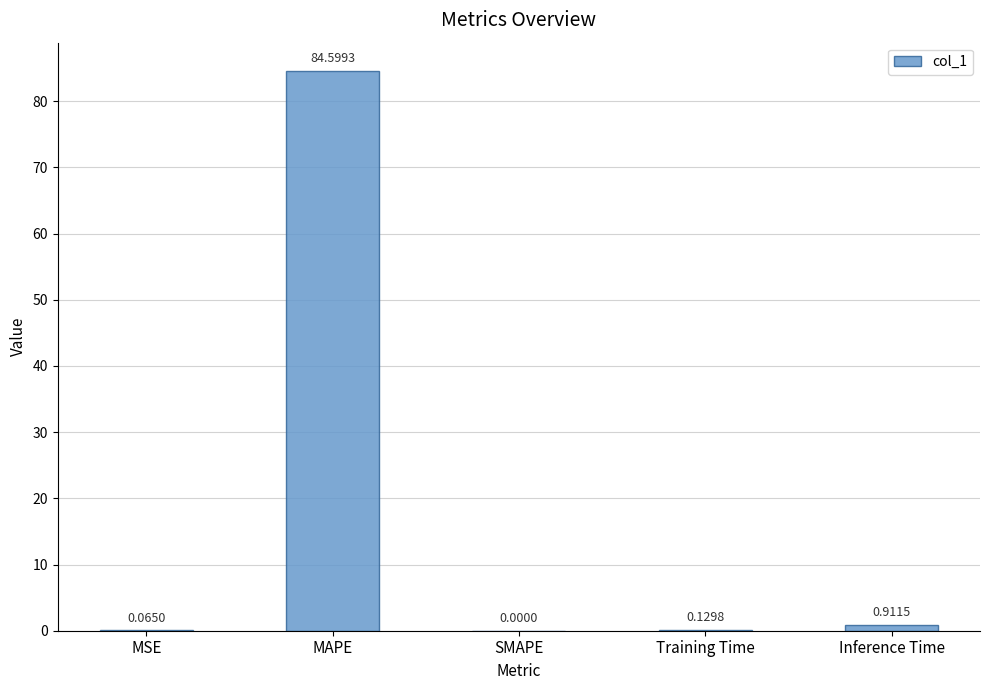

Read the value at MAPE.

84.6